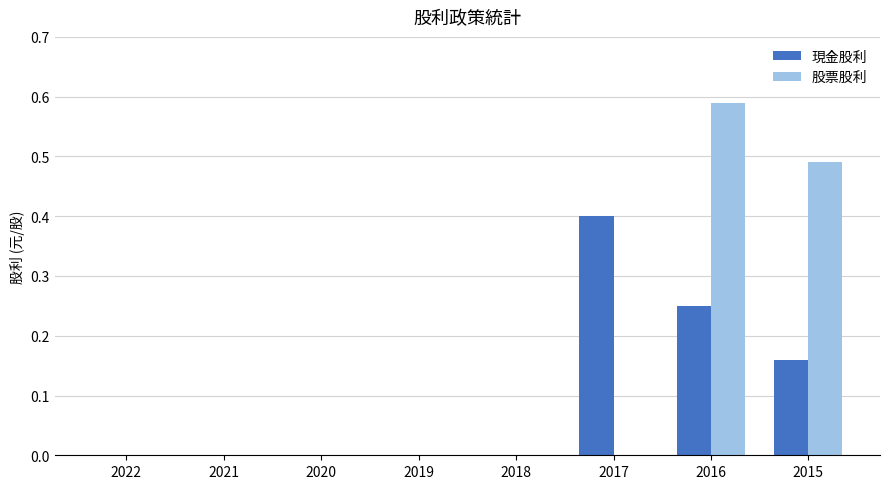

Is the value of 現金股利 at 2021 greater than the value of 股票股利 at 2016?

No